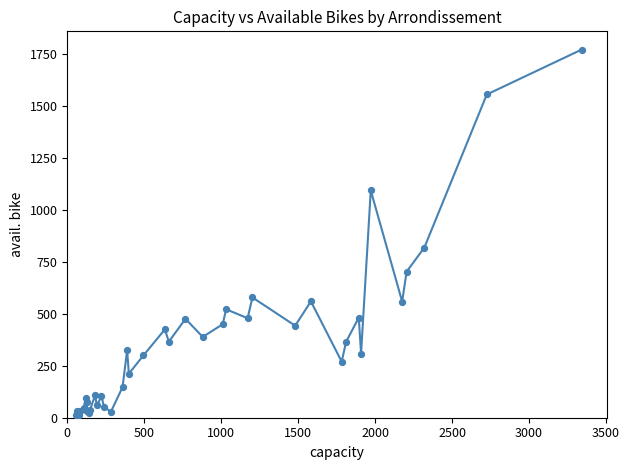

What is the difference between the maximum and minimum values?

1759